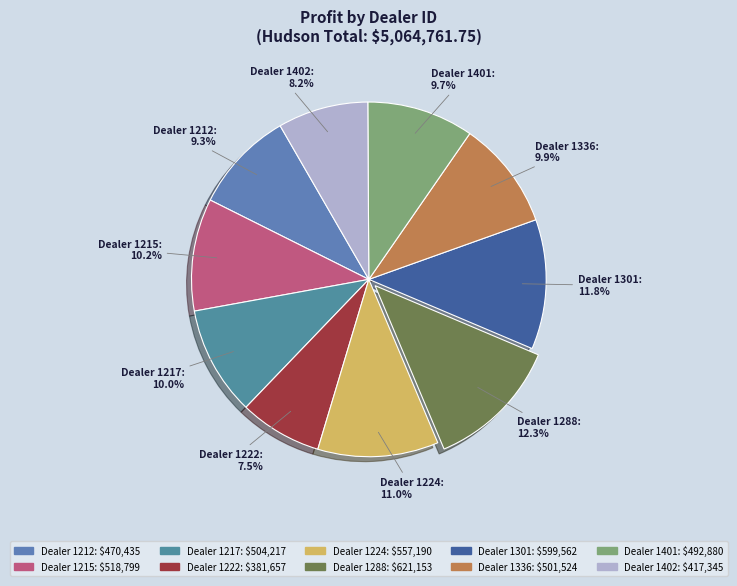

Combined, do Dealer 1212 and Dealer 1288 account for over 50%?

No